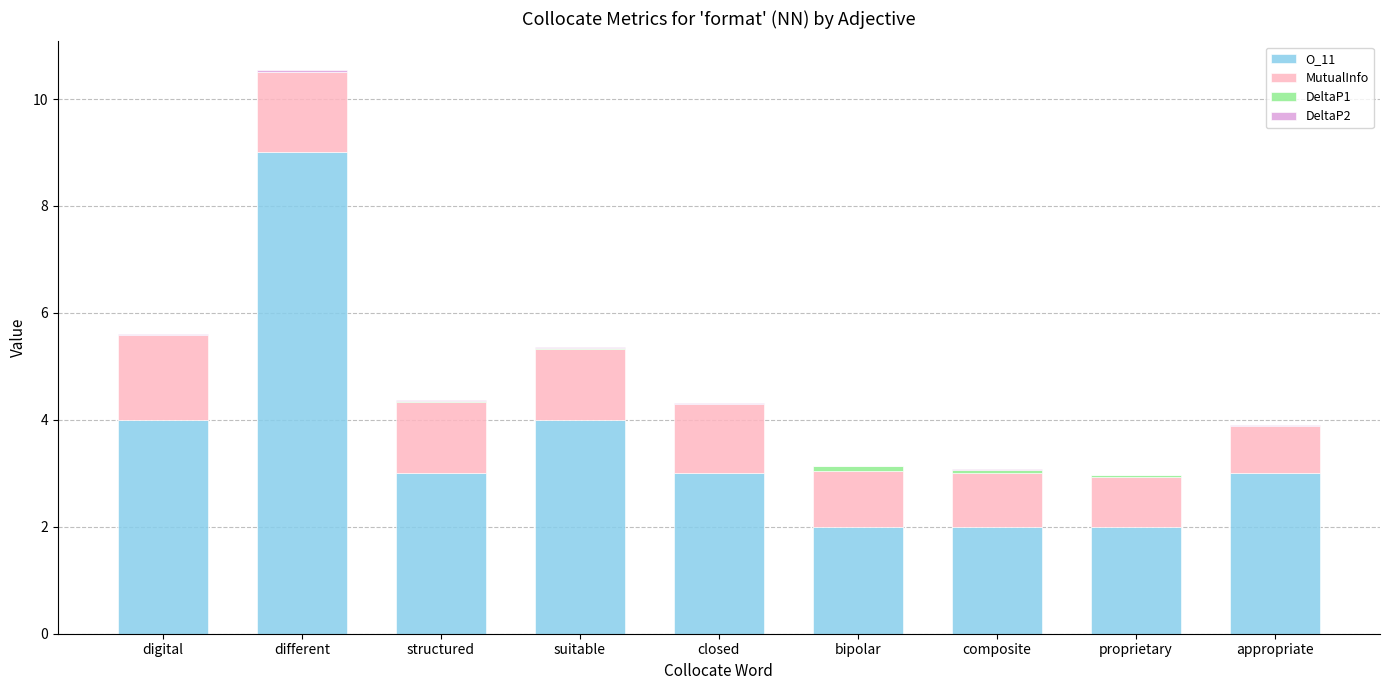

At which category is the sum across all series the highest?

different